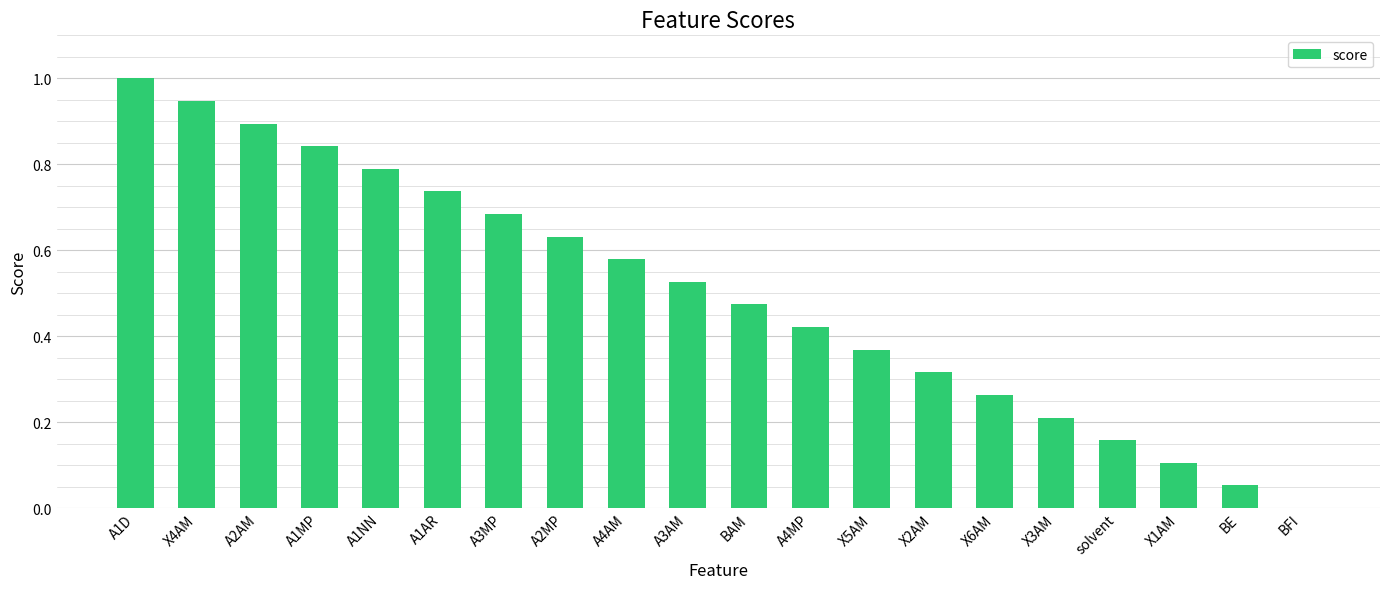

True or false: the data shows 1.0 at A1D.

True